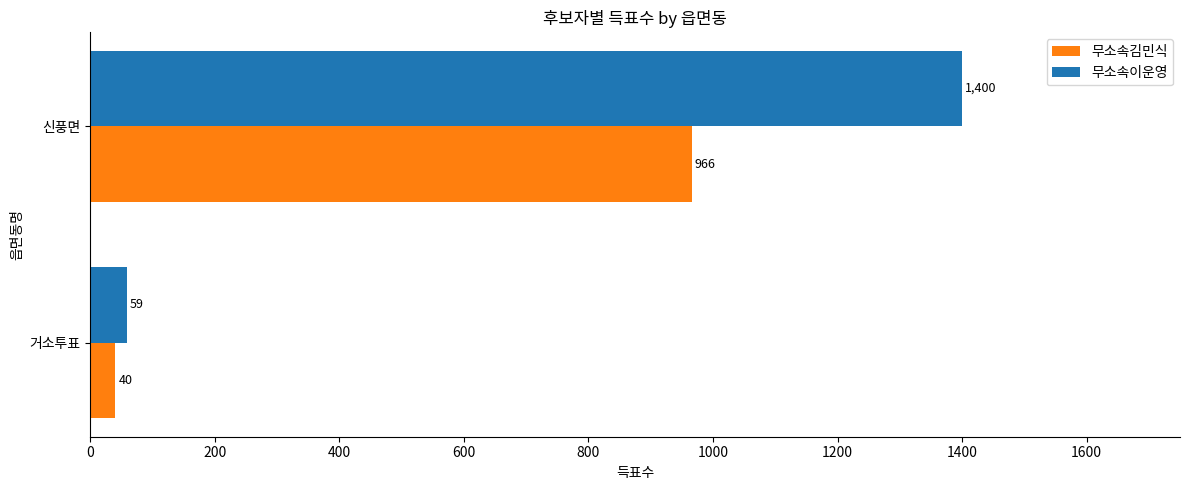

What is the total value across all series at 신풍면?

2366